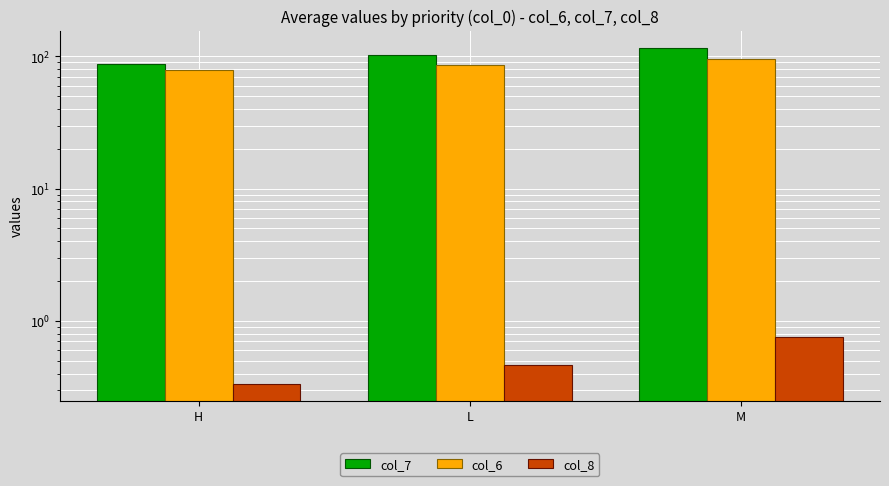

Between L and M, which series saw the biggest shift?

col_7